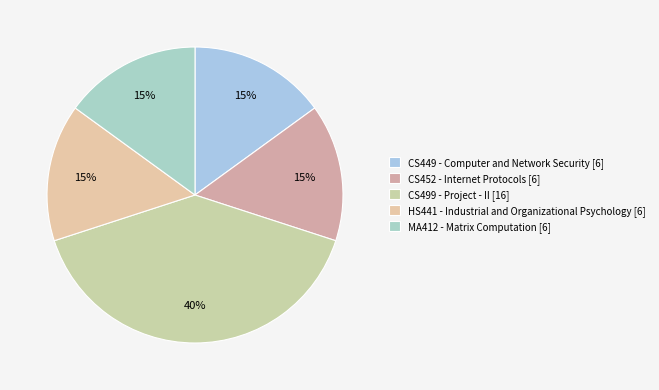

What is the ratio of the value at HS441 - Industrial and Organizational Psychology to the value at CS499 - Project - II?

0.4